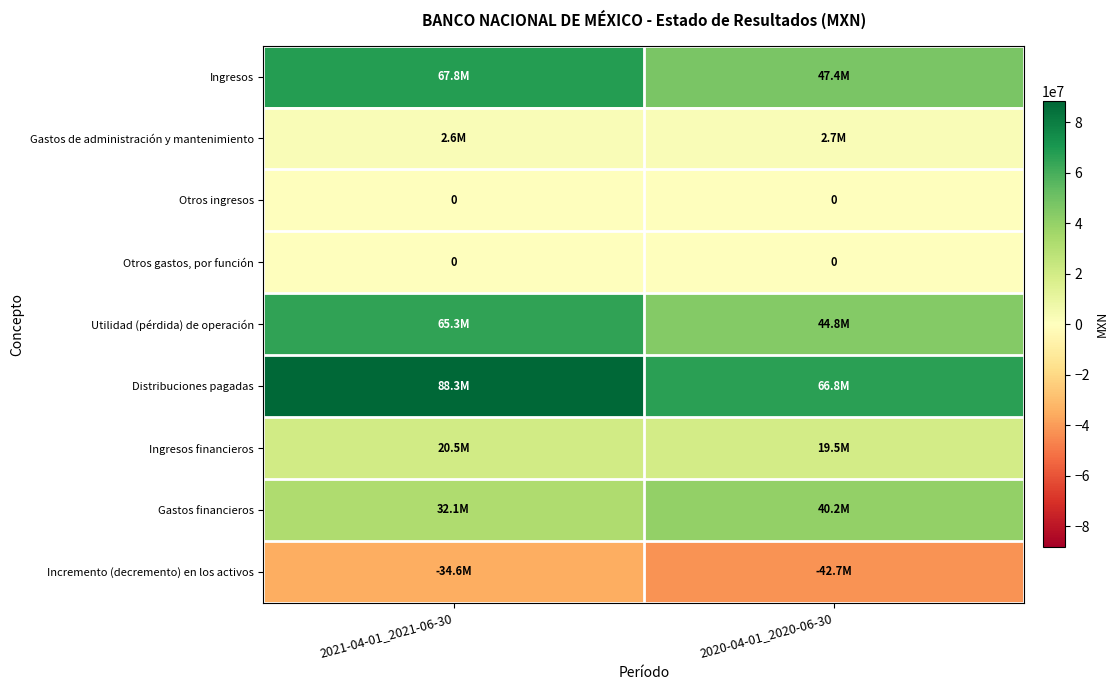

Which series has the widest spread of values?

Distribuciones pagadas